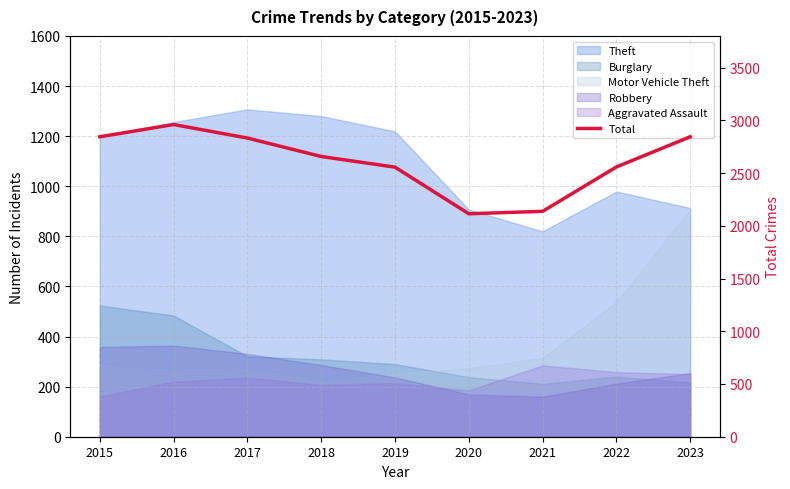

Between 2017 and 2019, which is larger?

2017